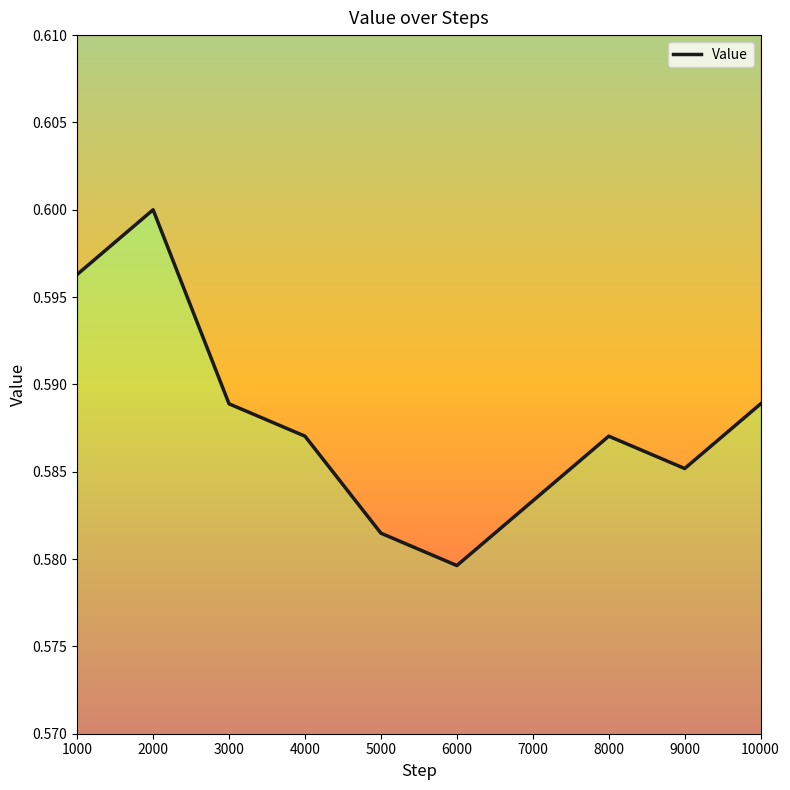

Is this an area chart (filled region under the line)?

No